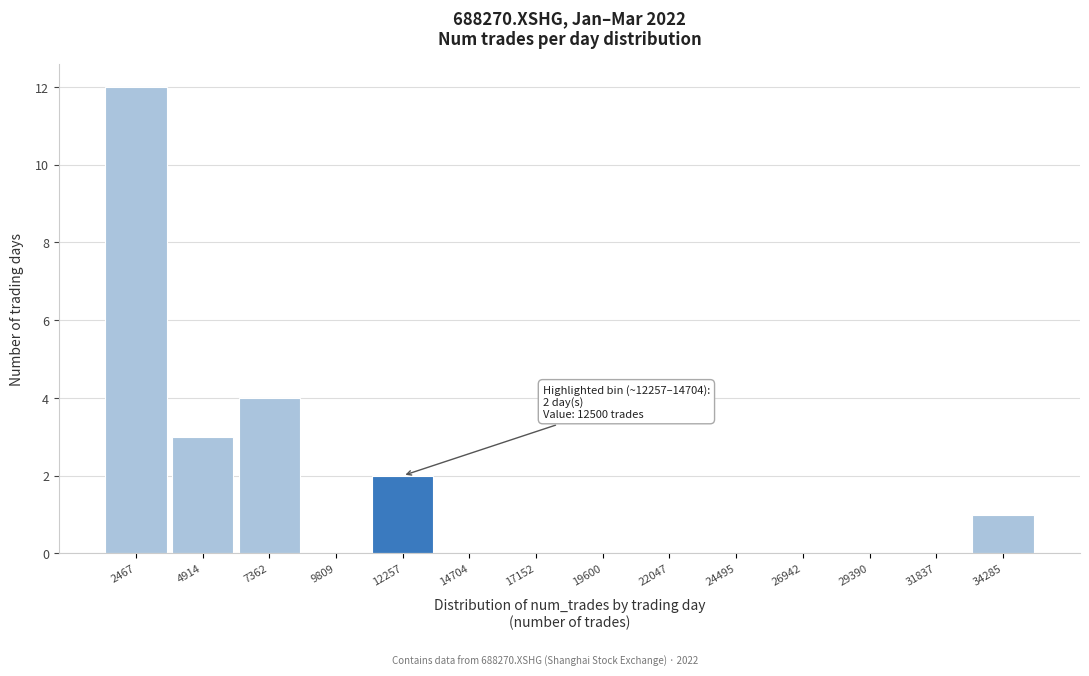

Reading left to right, what are all the values shown in this chart?

2467=12	4914=3	7362=4	9809=0	12257=2	14704=0	17152=0	19600=0	22047=0	24495=0	26942=0	29390=0	31837=0	34285=1